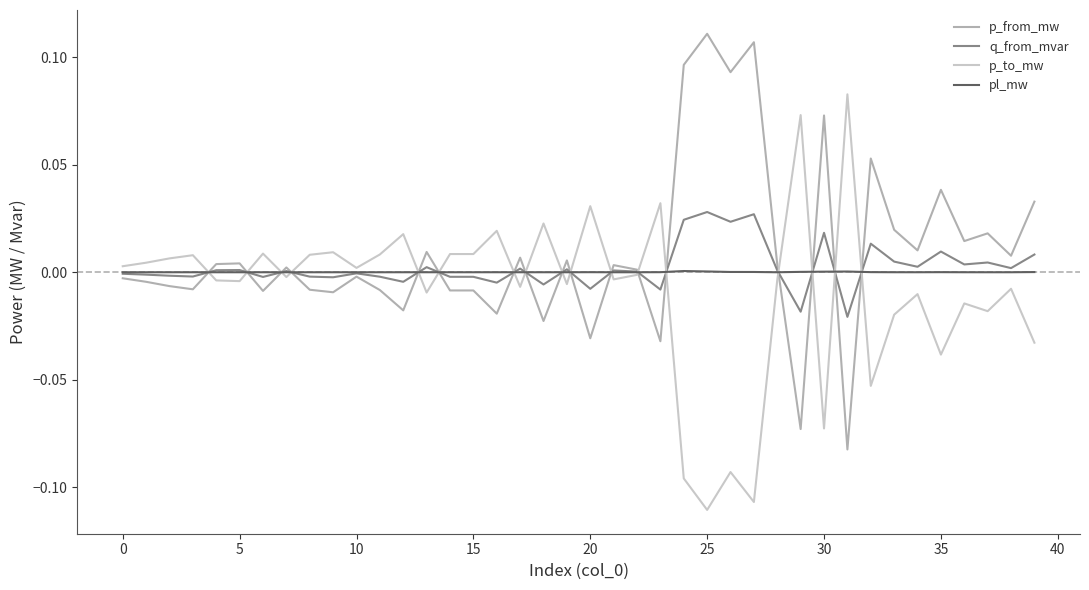

Does the chart have visible grid lines?

No